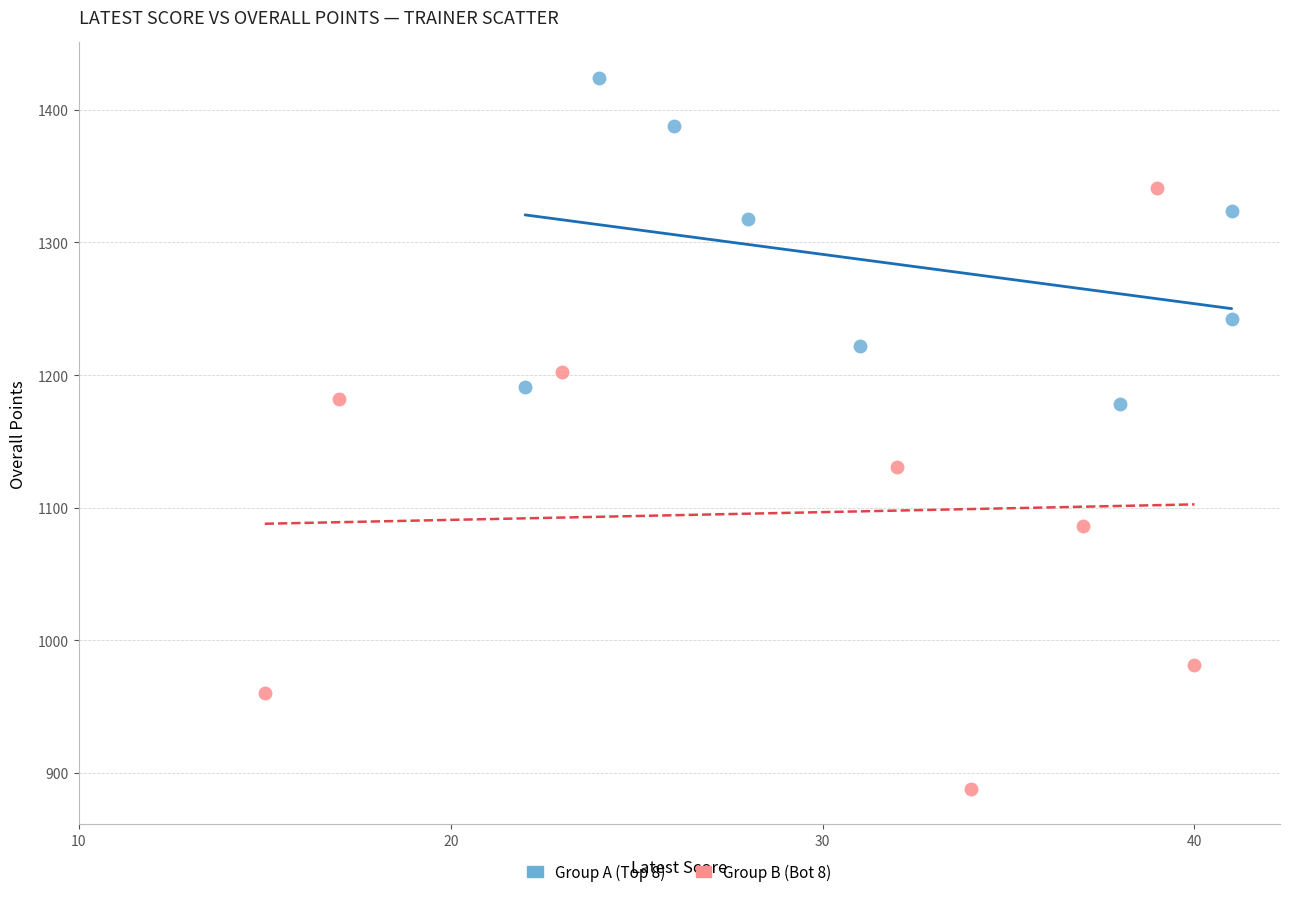

Which series reaches the maximum Y coordinate?

Group A (Top 8)